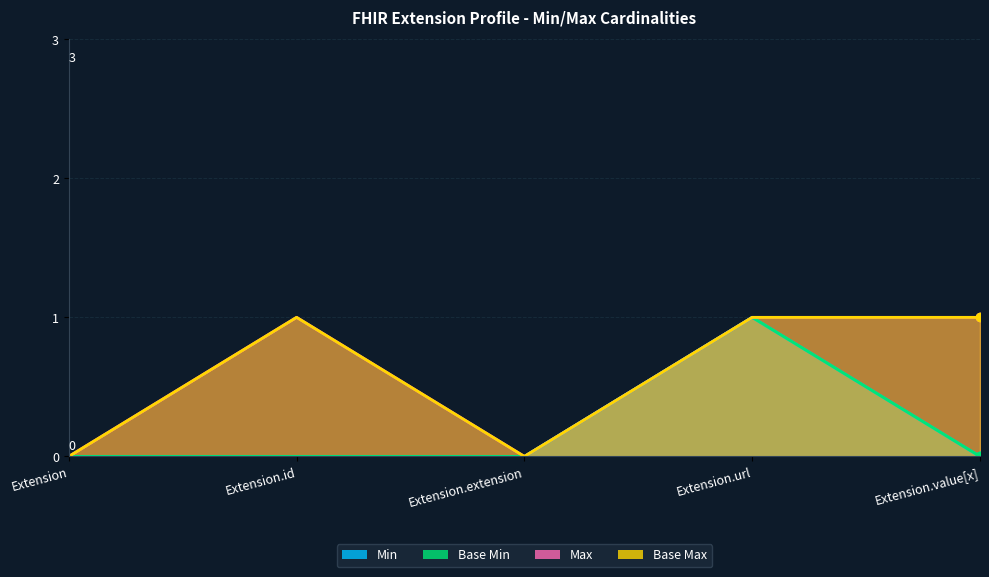

Is it true that Max_numeric equals 0 at Extension.extension?

True